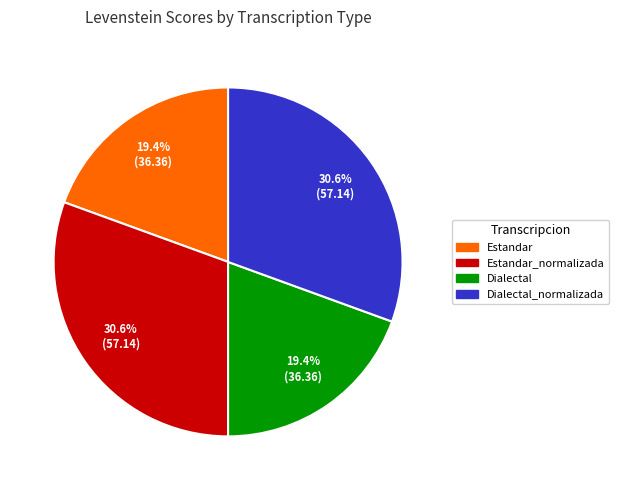

Does any single category account for the majority?

No